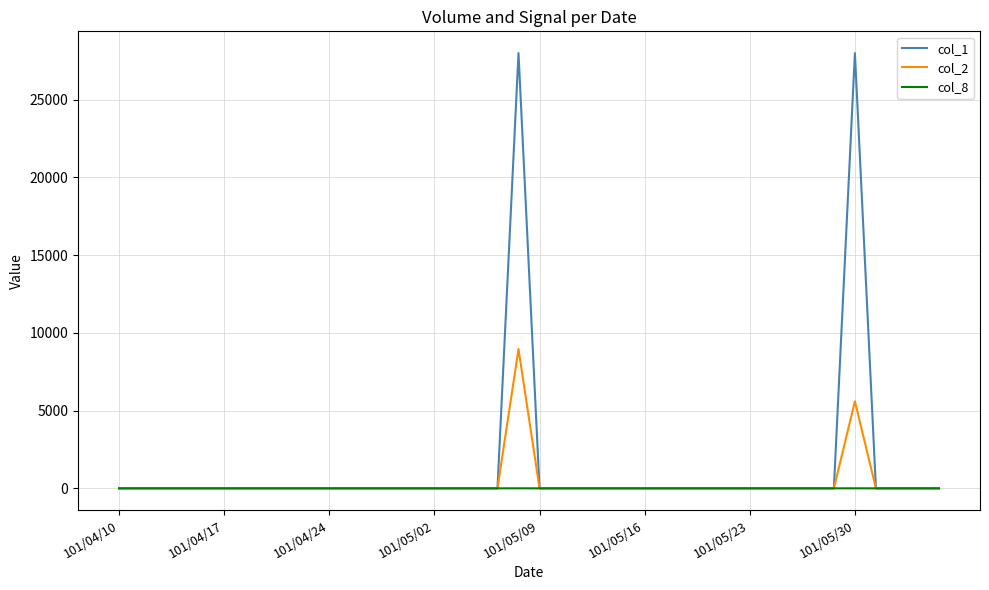

What is the sum of all col_2 values?

14560